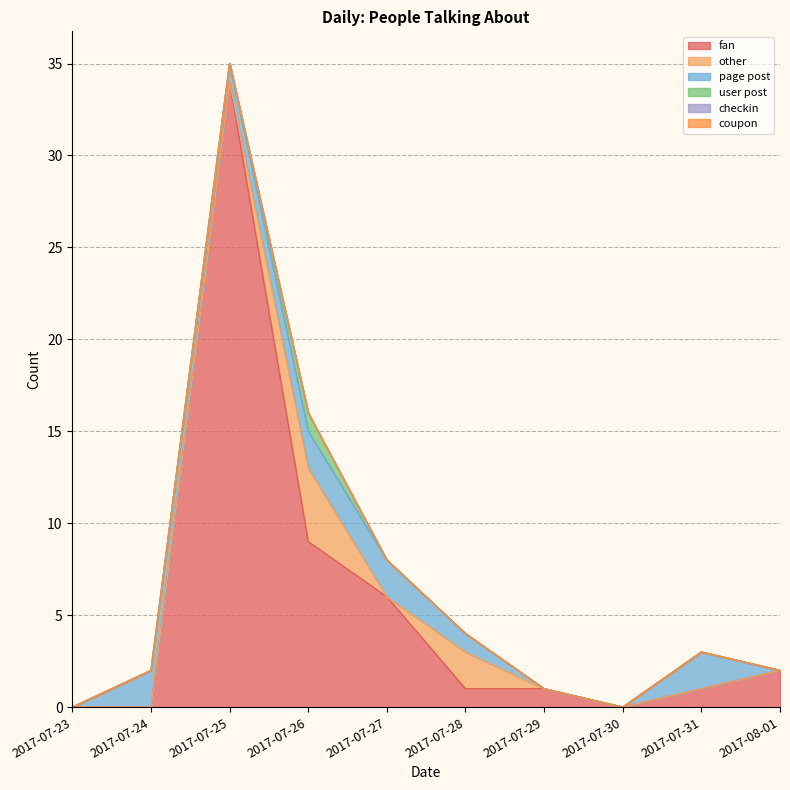

True or false: coupon and user post cross at least once.

False